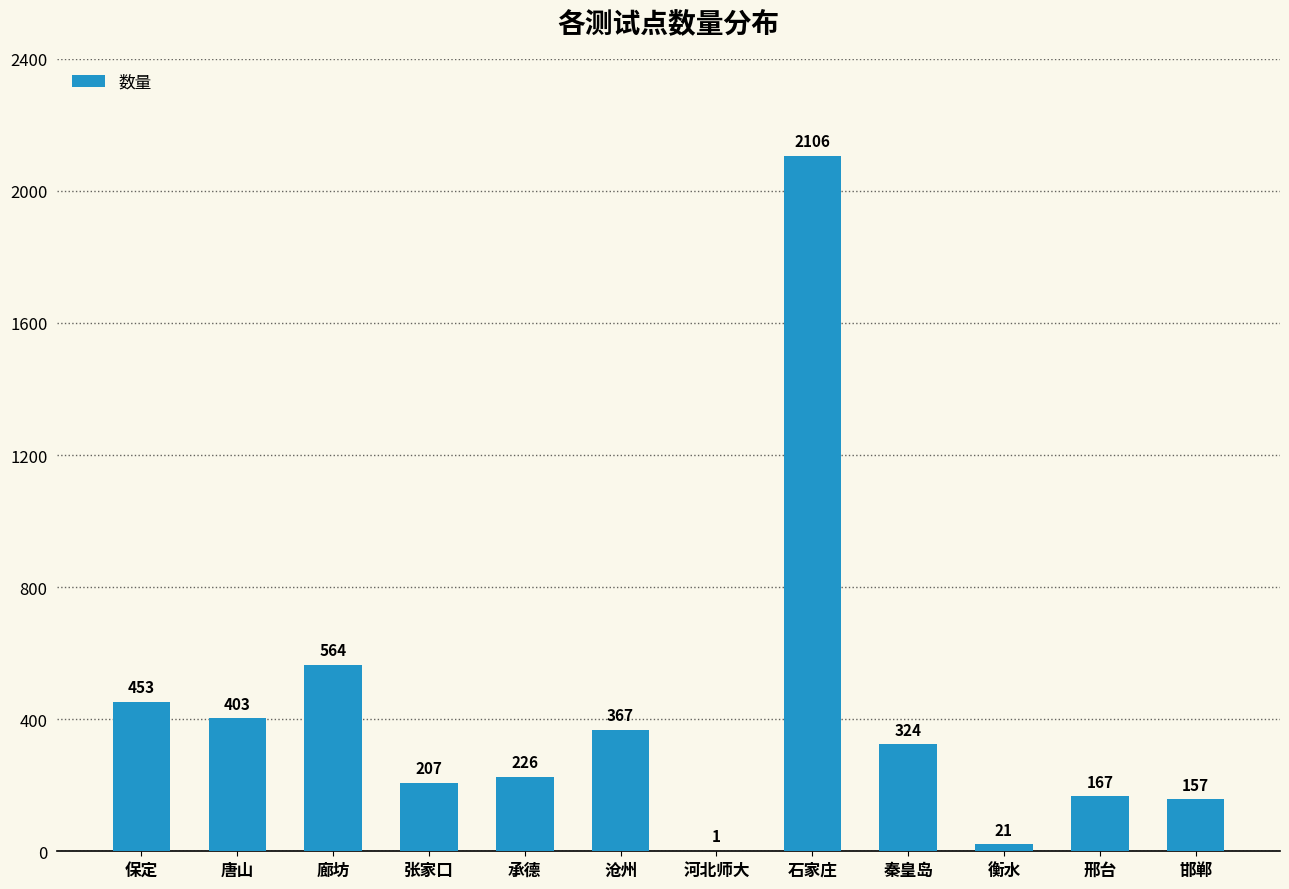

Where does the data first go above 324?

保定